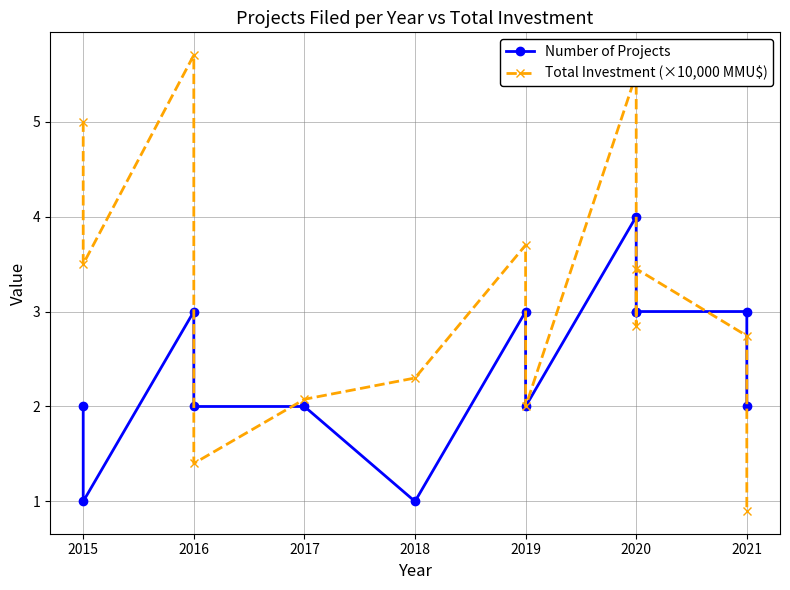

At how many categories does at least one series exceed 3?

6